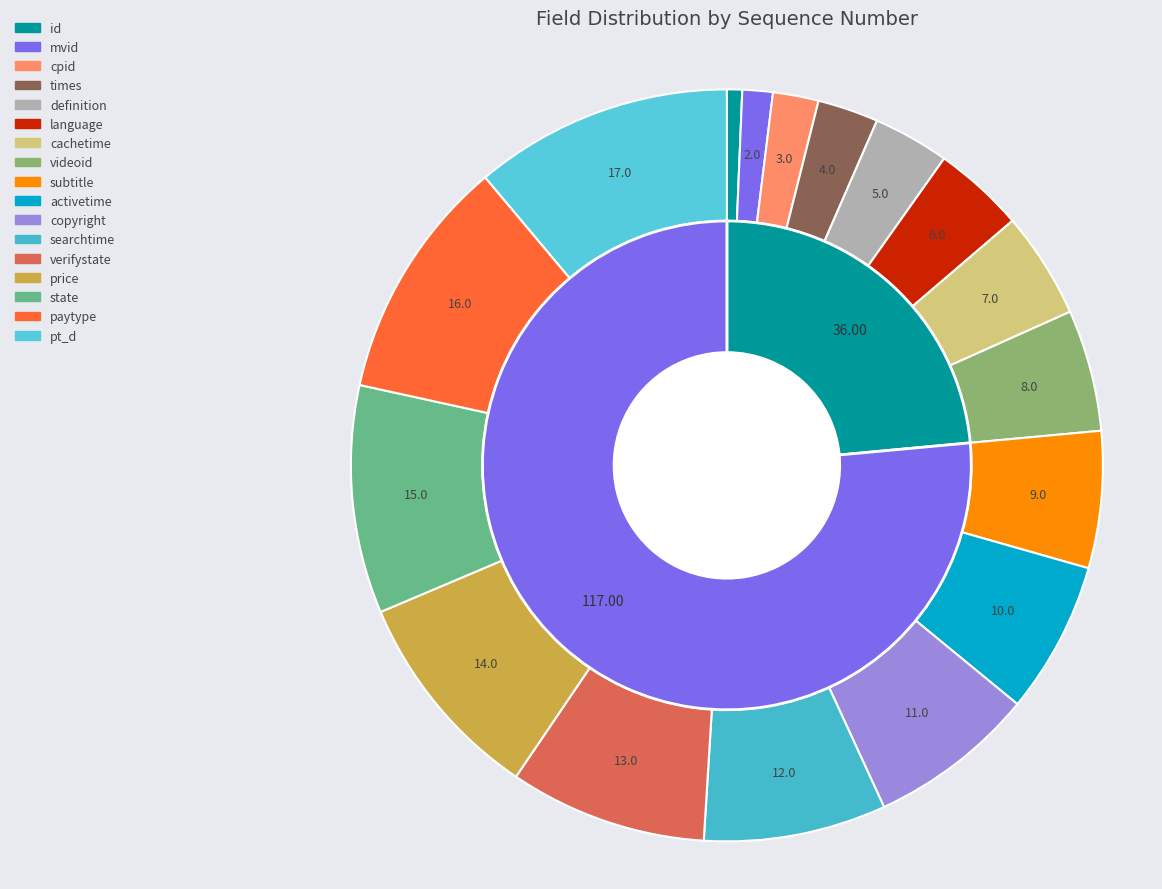

Is the sum of subtitle and cachetime greater than half?

No